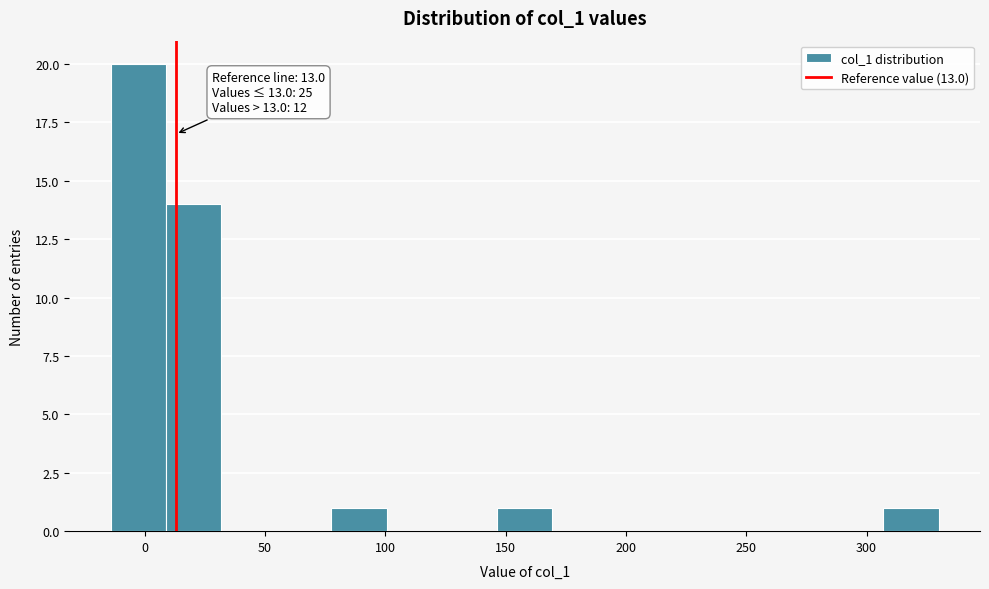

Which range on the x-axis has the tallest bar?

-15 to 10